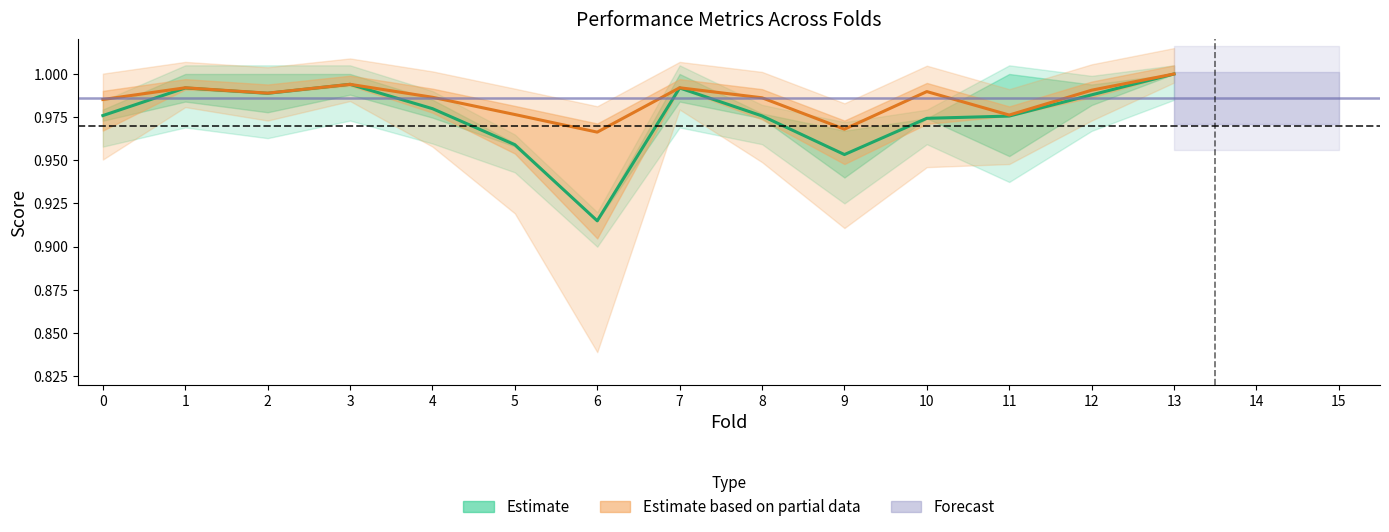

Reading right to left, transcribe all the data shown in this chart.

Estimate: 1.0	1.0	1.0	1.0	1.0	1.0	1.0	0.9	1.0	1.0	1.0	1.0	1.0	1.0
Estimate based on partial data: 1.0	1.0	1.0	1.0	1.0	1.0	1.0	1.0	1.0	1.0	1.0	1.0	1.0	1.0